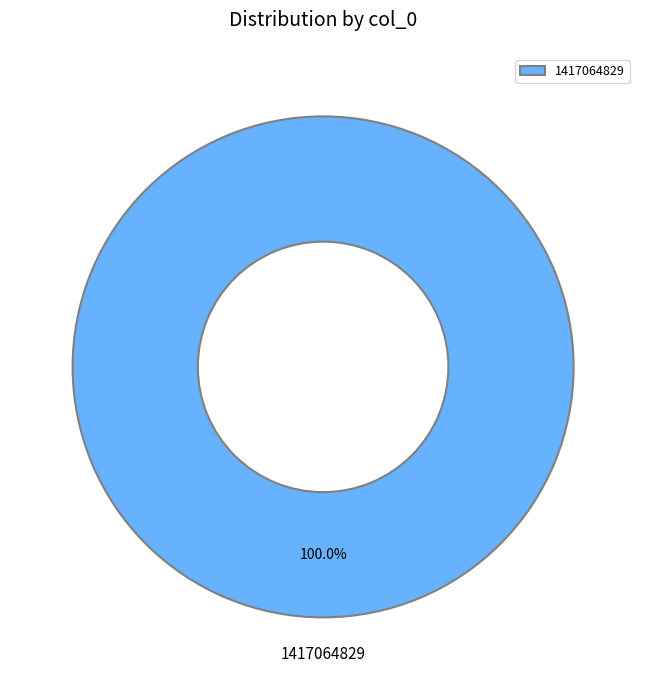

Rank the categories by value from lowest to highest.

1417064829